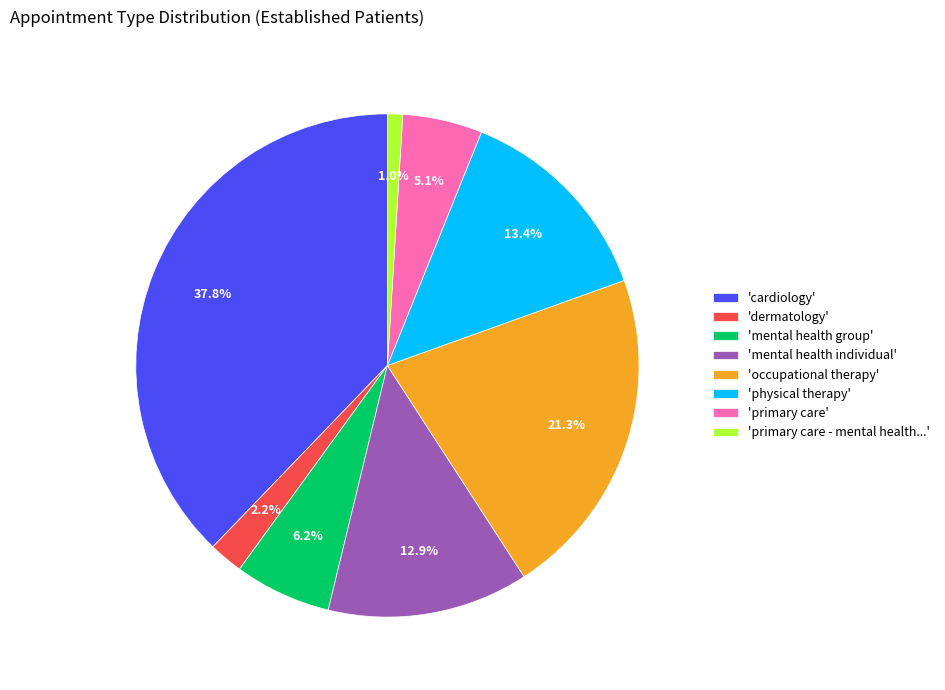

How many segments does this pie chart have?

8